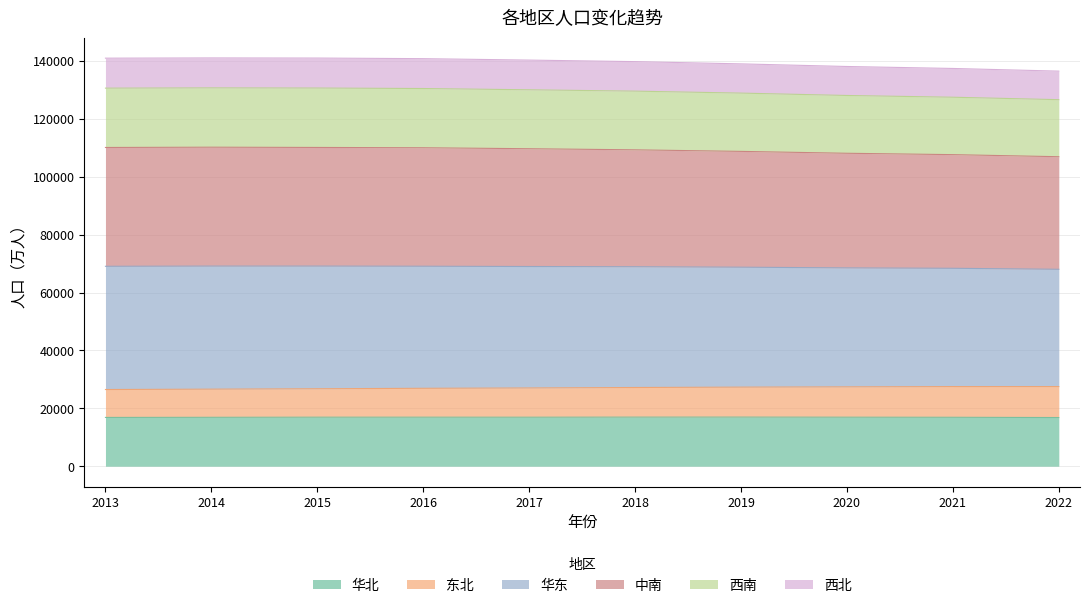

Does the chart have visible grid lines?

Yes